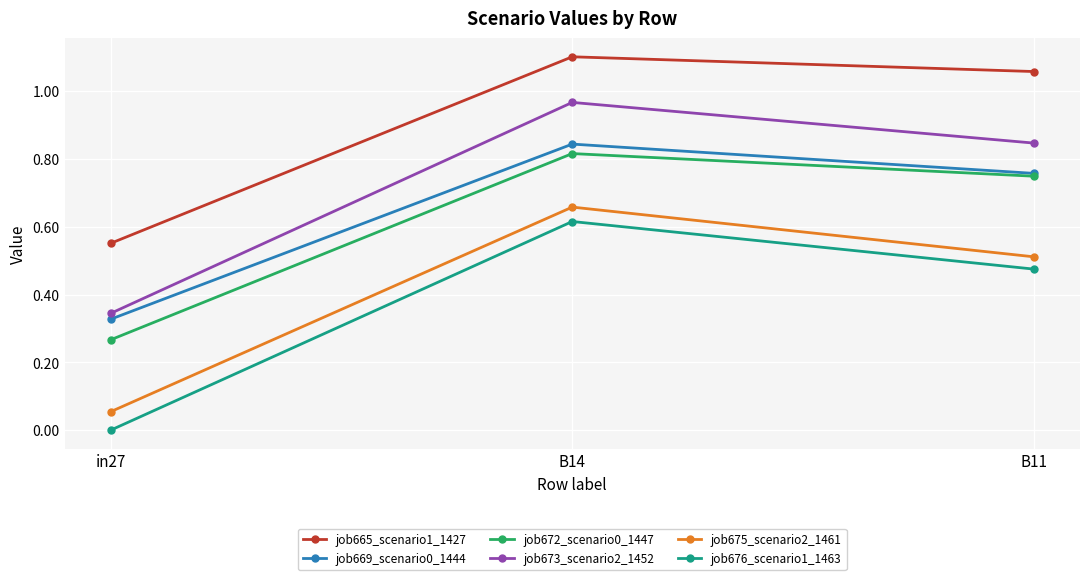

How many series are shown in this chart?

6